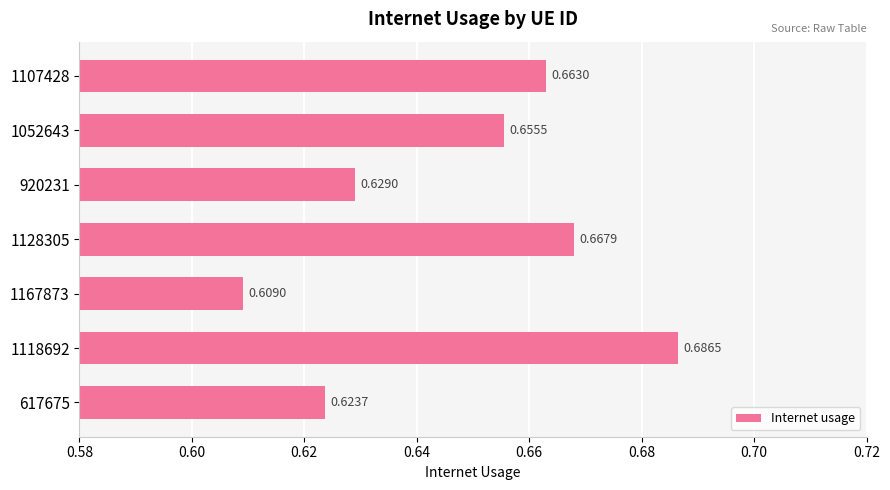

What is the sum of all values?

4.5